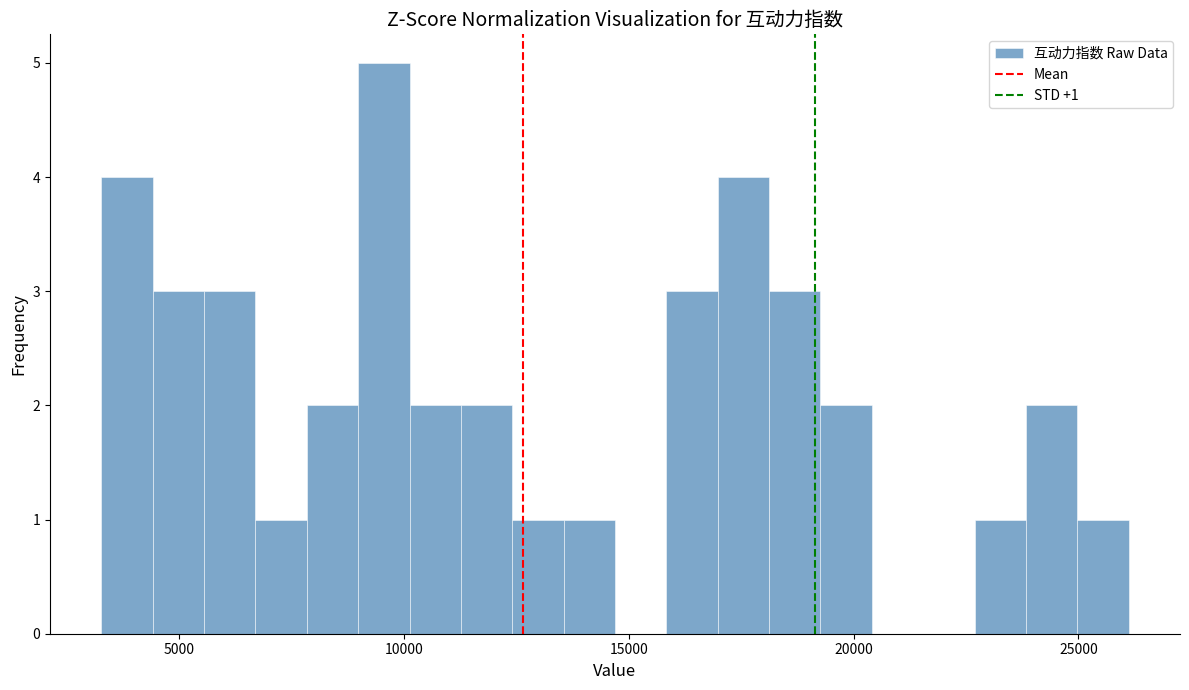

Around what value on the x-axis is the tallest bar? Give the approximate position of its centre, as read against the axis.

9500